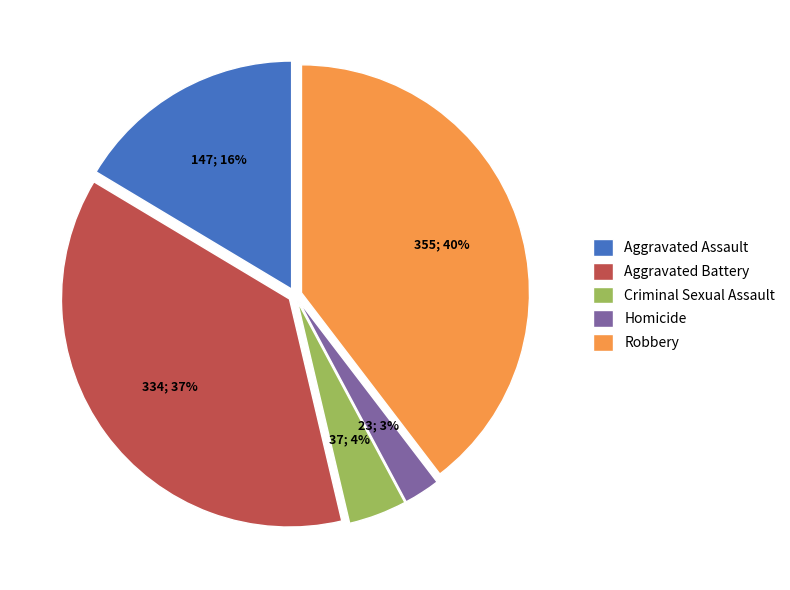

What percentage is the Aggravated Assault slice, to the nearest percent?

16%